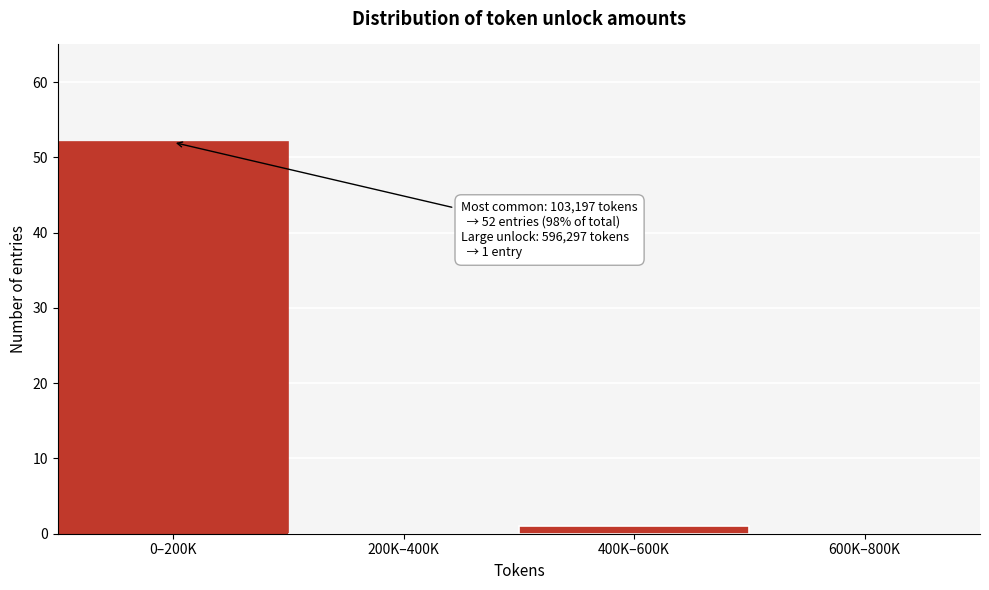

Reading left to right, what are all the values shown in this chart?

0–200K=52	200K–400K=0	400K–600K=1	600K–800K=0